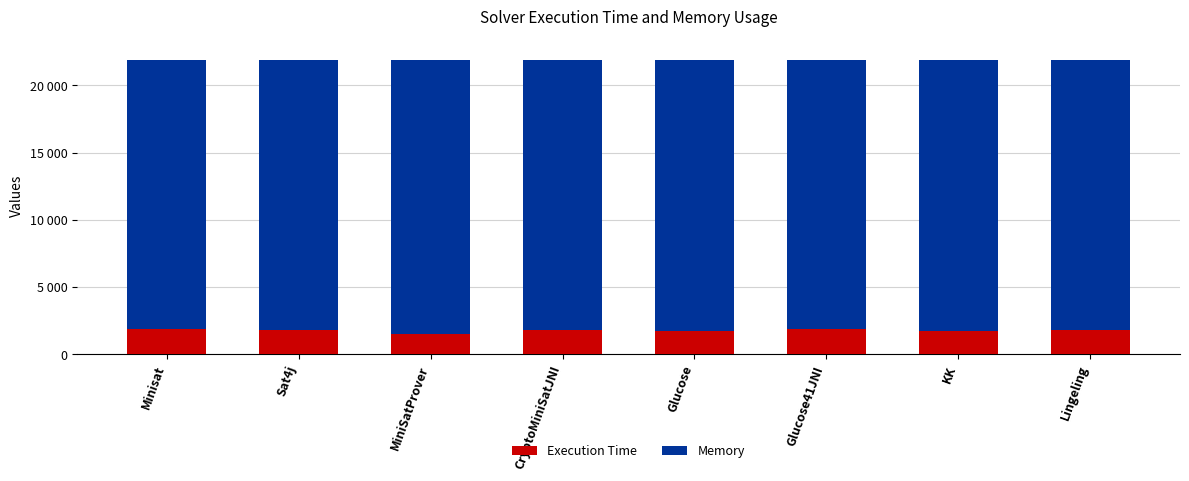

What is the total value across all series at Sat4j?

21872